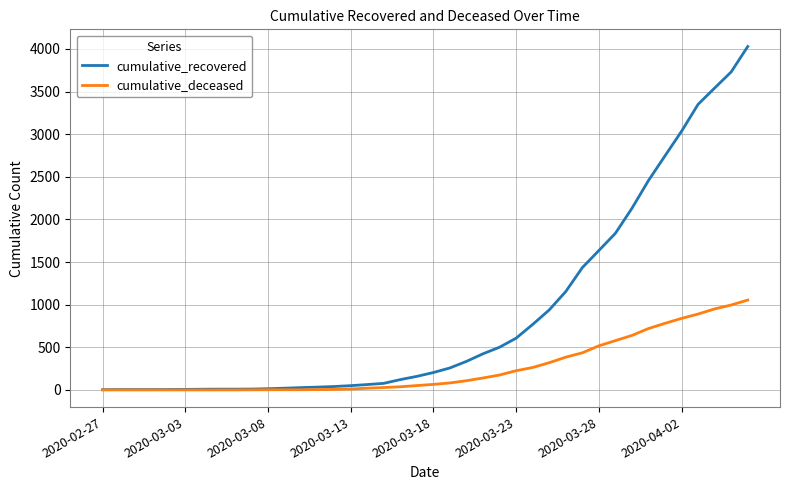

What is the difference between the second highest and minimum values in the cumulative_recovered series?

3727